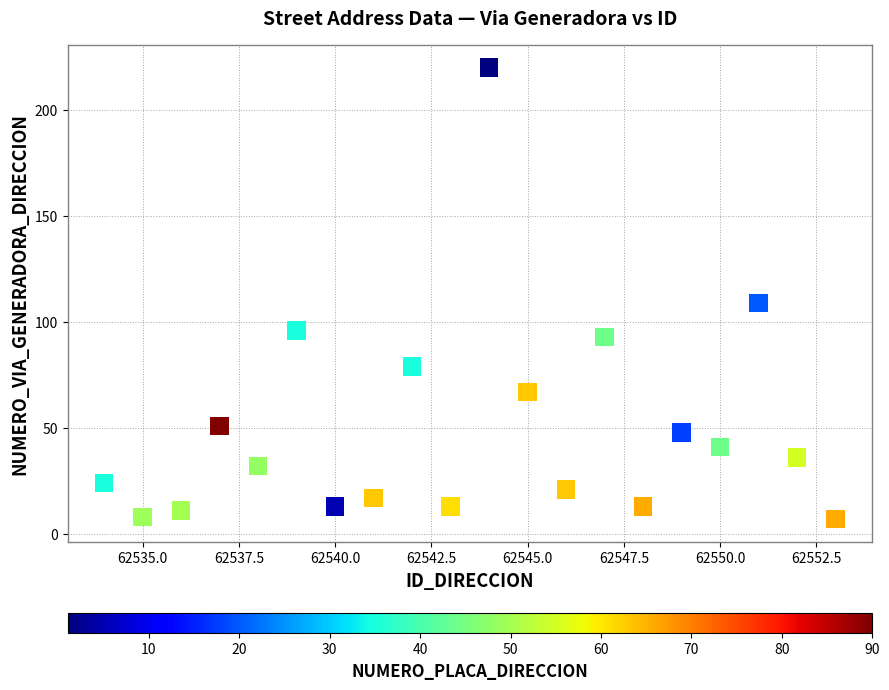

What is the range of Y values (max minus min)?

213